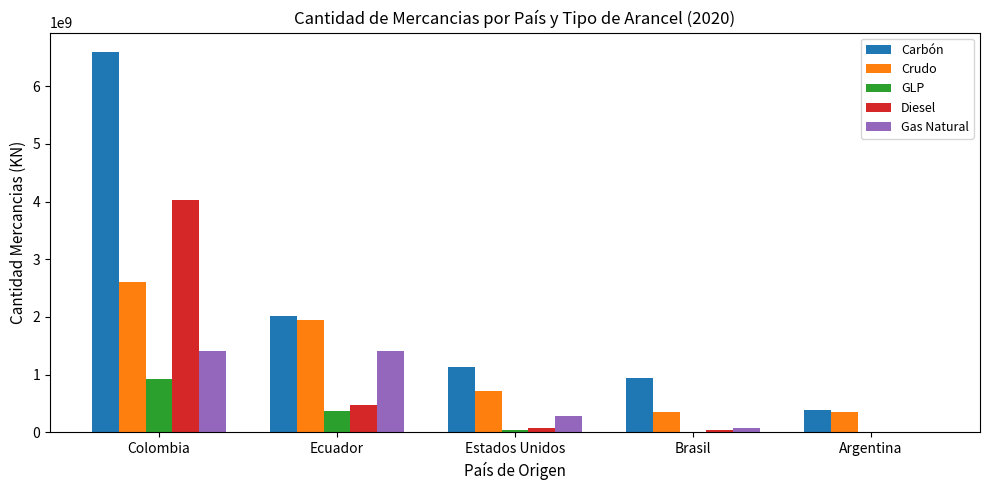

At which category is the sum across all series the highest?

Colombia